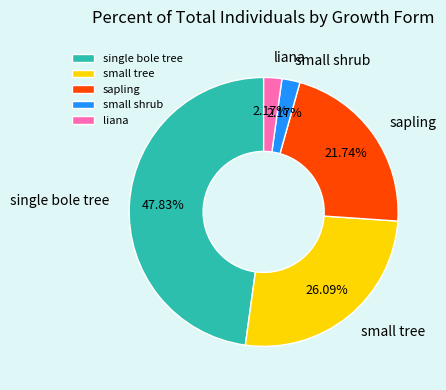

How many slices are in this pie chart?

5